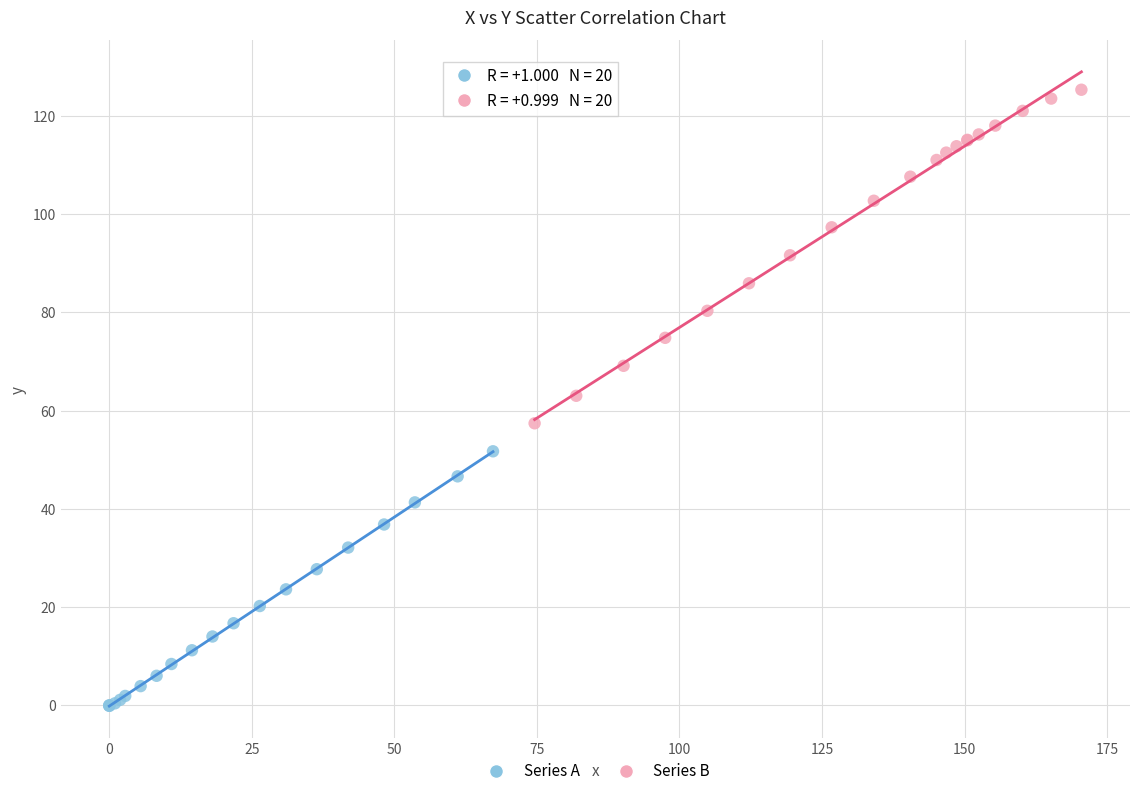

Which series has the largest Y range (max minus min)?

Series B